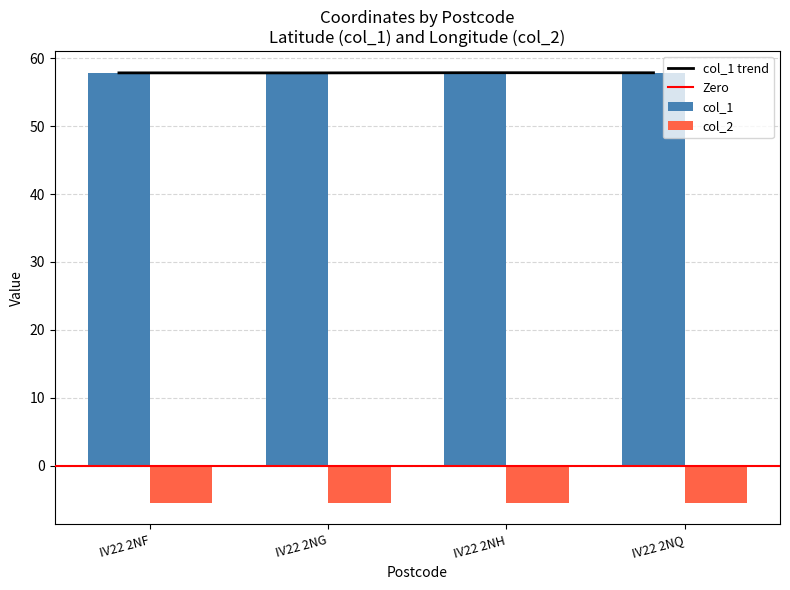

What is the average value of the col_2 series?

-5.5